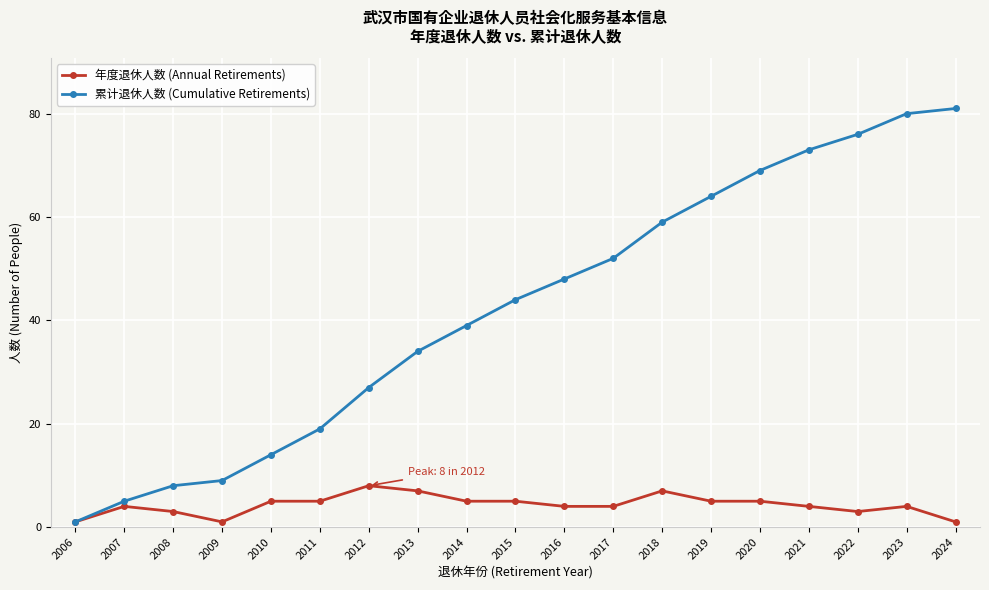

At how many categories does at least one series exceed 15?

14